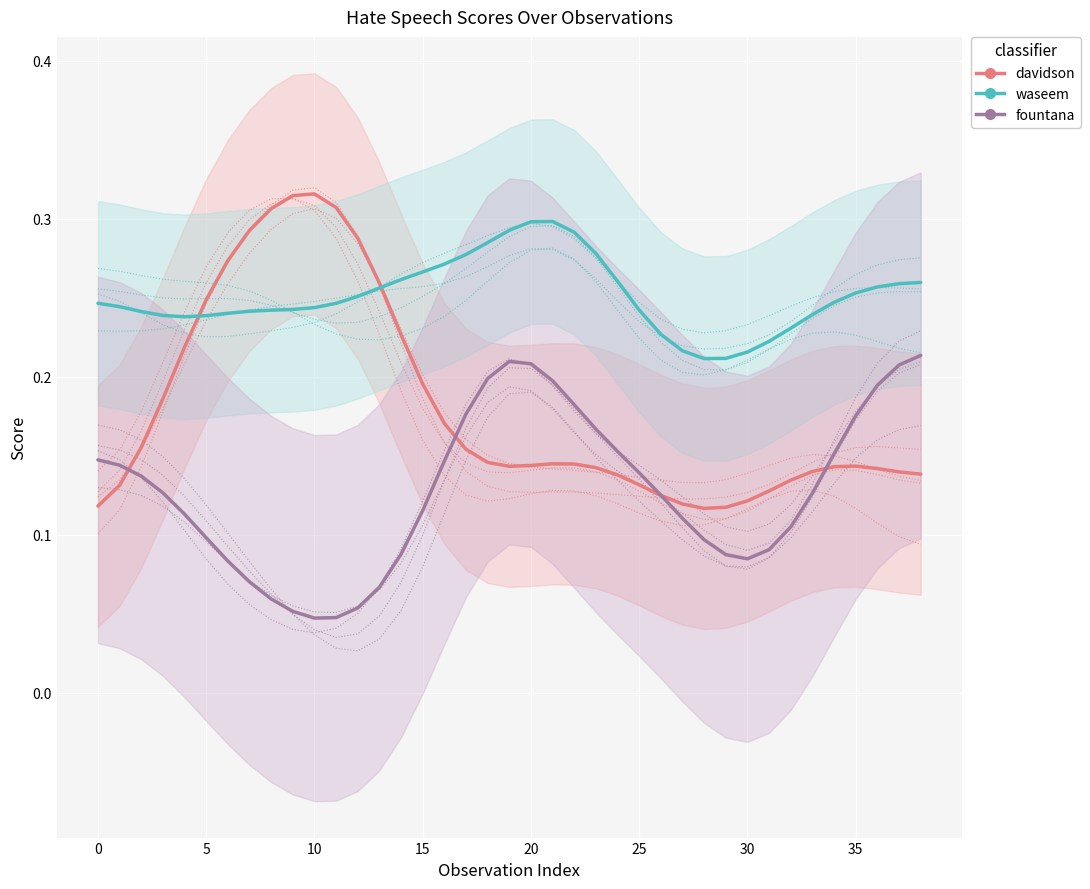

Which category has the lowest value in the davidson series?

28